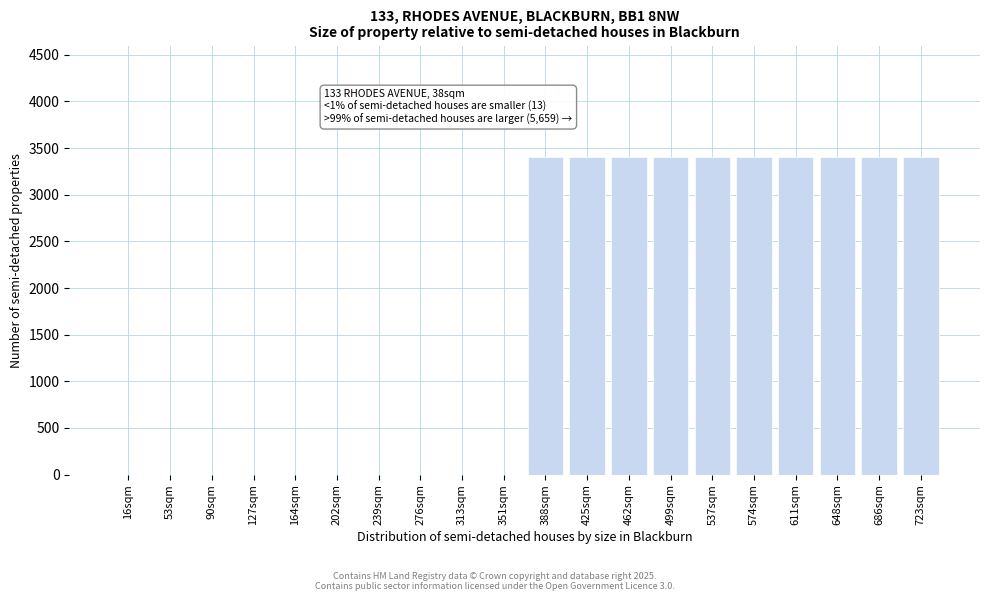

Reading left to right, extract all data points from this chart.

16sqm=0	53sqm=0	90sqm=0	127sqm=0	164sqm=0	202sqm=0	239sqm=0	276sqm=0	313sqm=0	351sqm=0	388sqm=3400	425sqm=3400	462sqm=3400	499sqm=3400	537sqm=3400	574sqm=3400	611sqm=3400	648sqm=3400	686sqm=3400	723sqm=3400